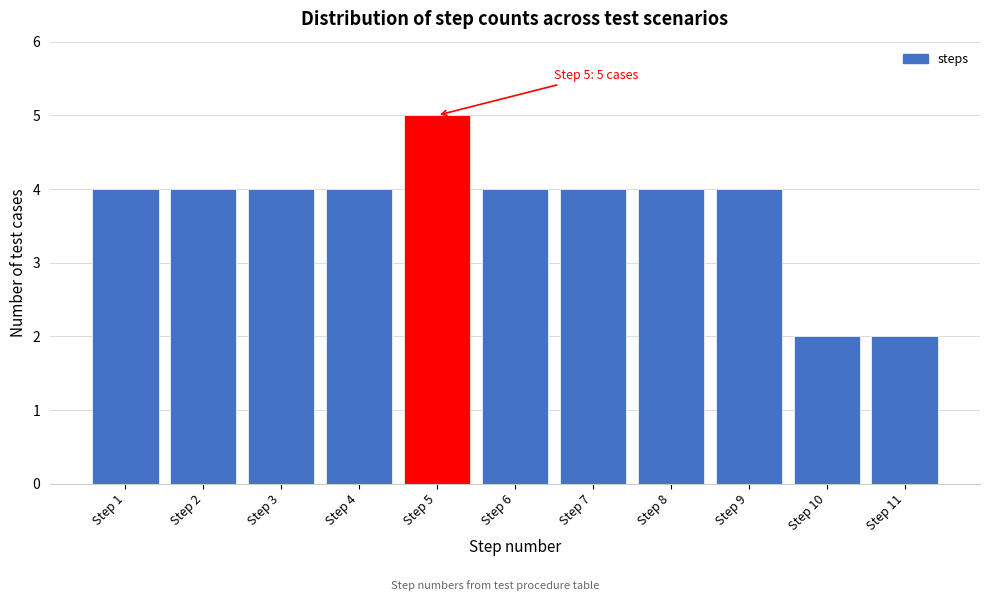

Reading left to right, transcribe all the data shown in this chart.

4	4	4	4	5	4	4	4	4	2	2